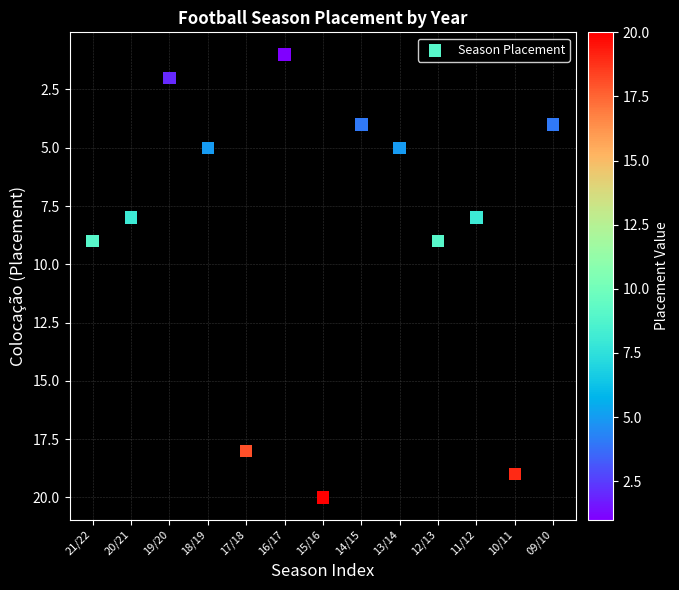

What is the range of Y values (max minus min)?

19